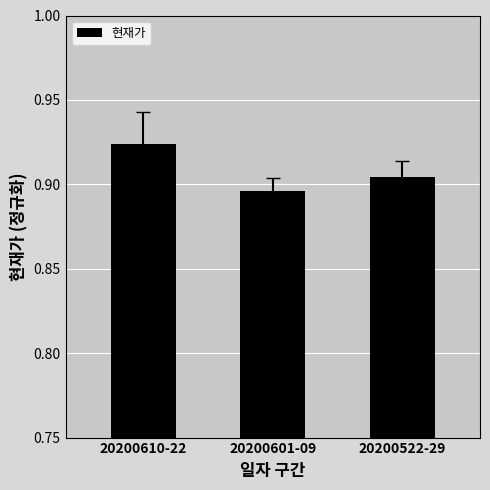

How many data points does each series have?

3